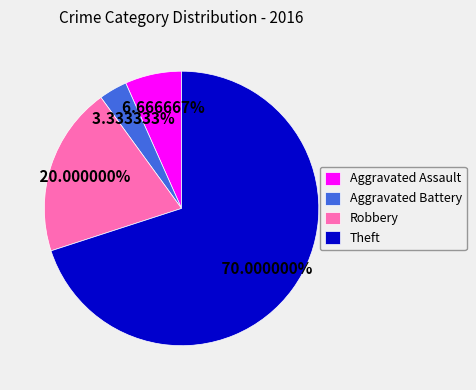

To the nearest percent, what is the difference between the largest and smallest slice percentages?

67%